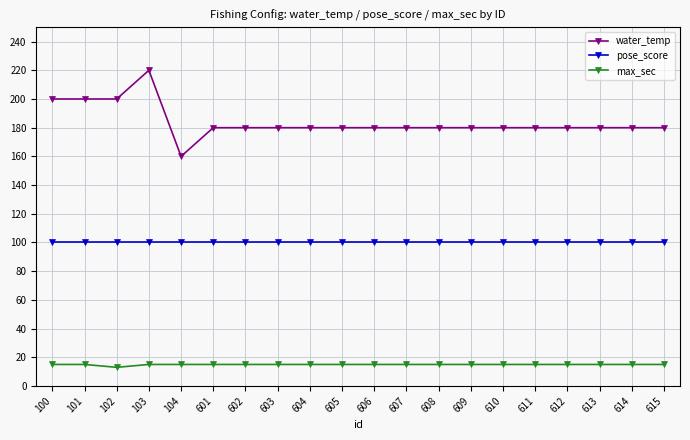

Which series has the largest range (max minus min)?

water_temp